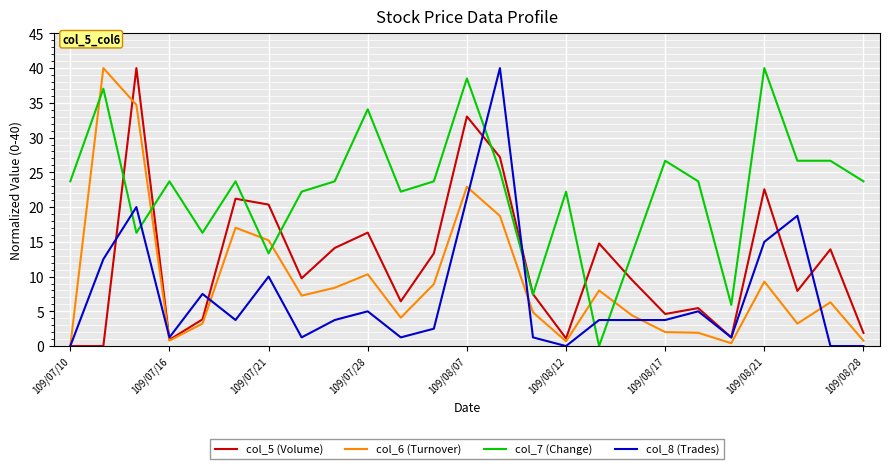

How many interior local peaks does the col_5 (Volume) series have?

8